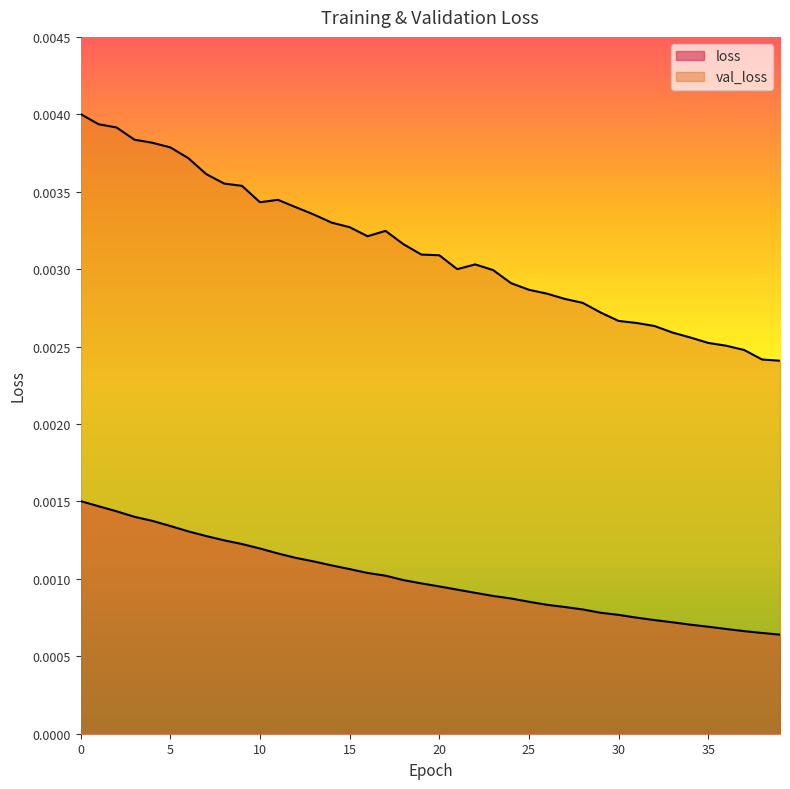

True or false: val_loss and loss cross at least once.

False